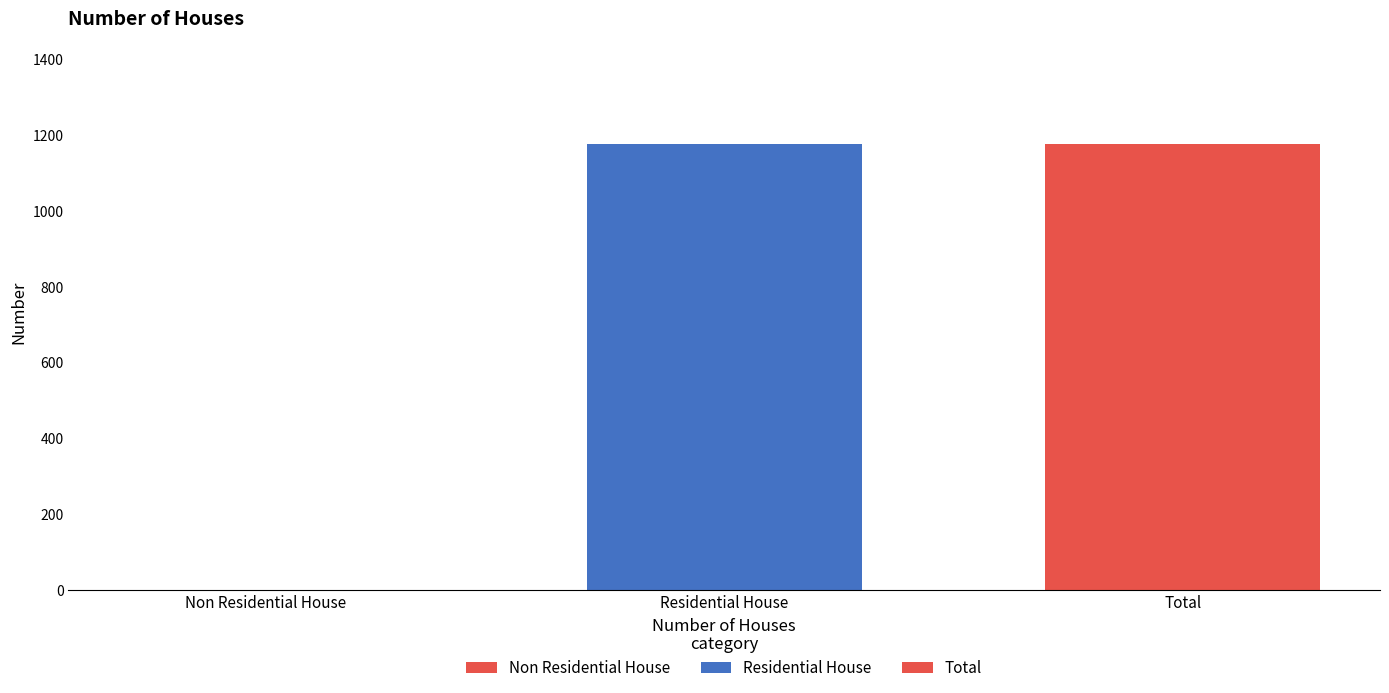

Count the number of categories in the chart.

3